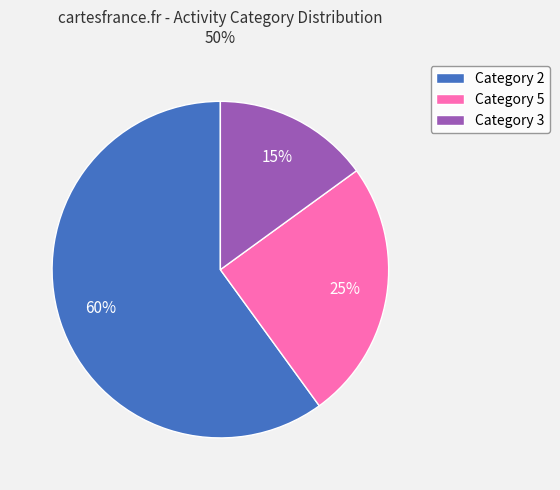

Which has a higher value, Category 2 or Category 5?

Category 2